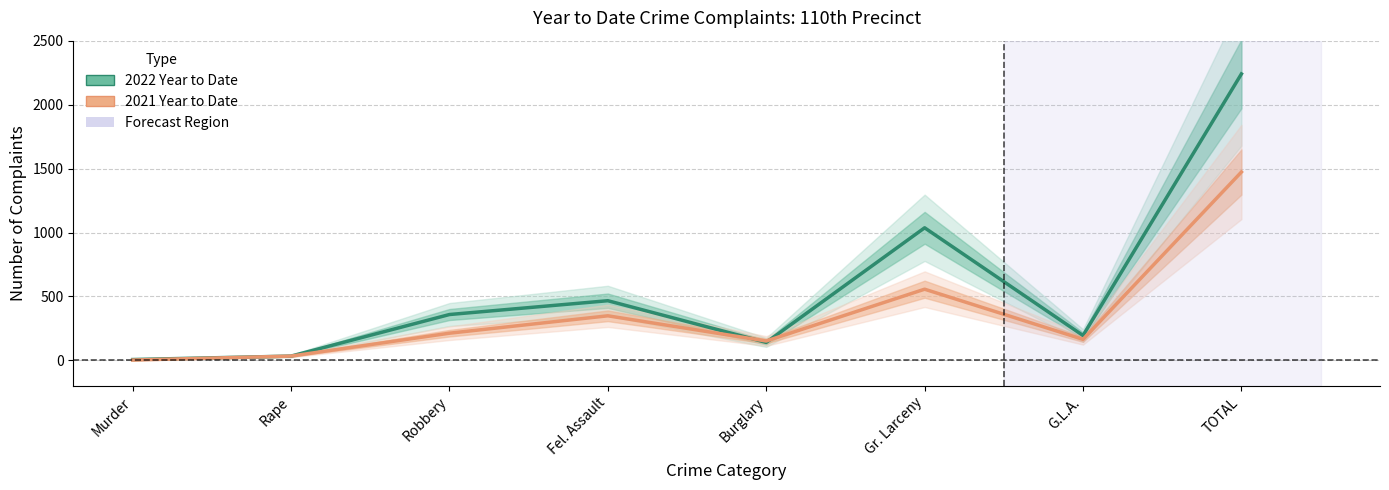

What is the total value across all series at Robbery?

572